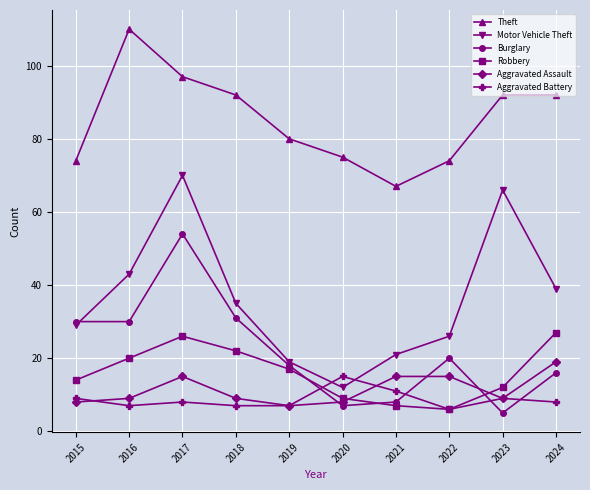

True or false: Burglary has a value of 20 at 2016.

False